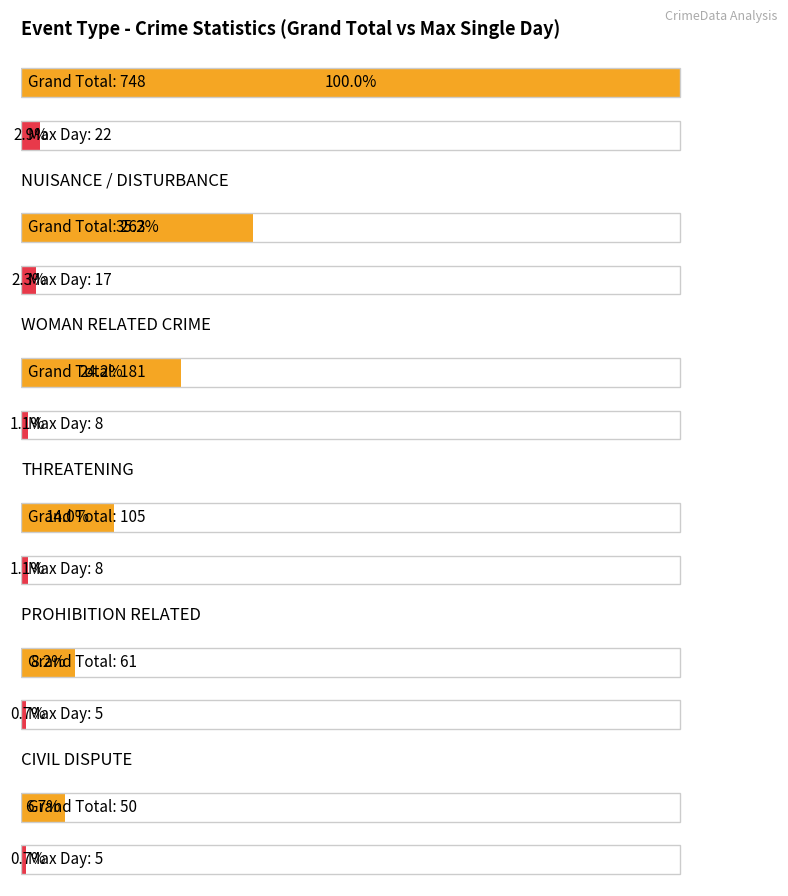

What is the greatest value displayed?

748